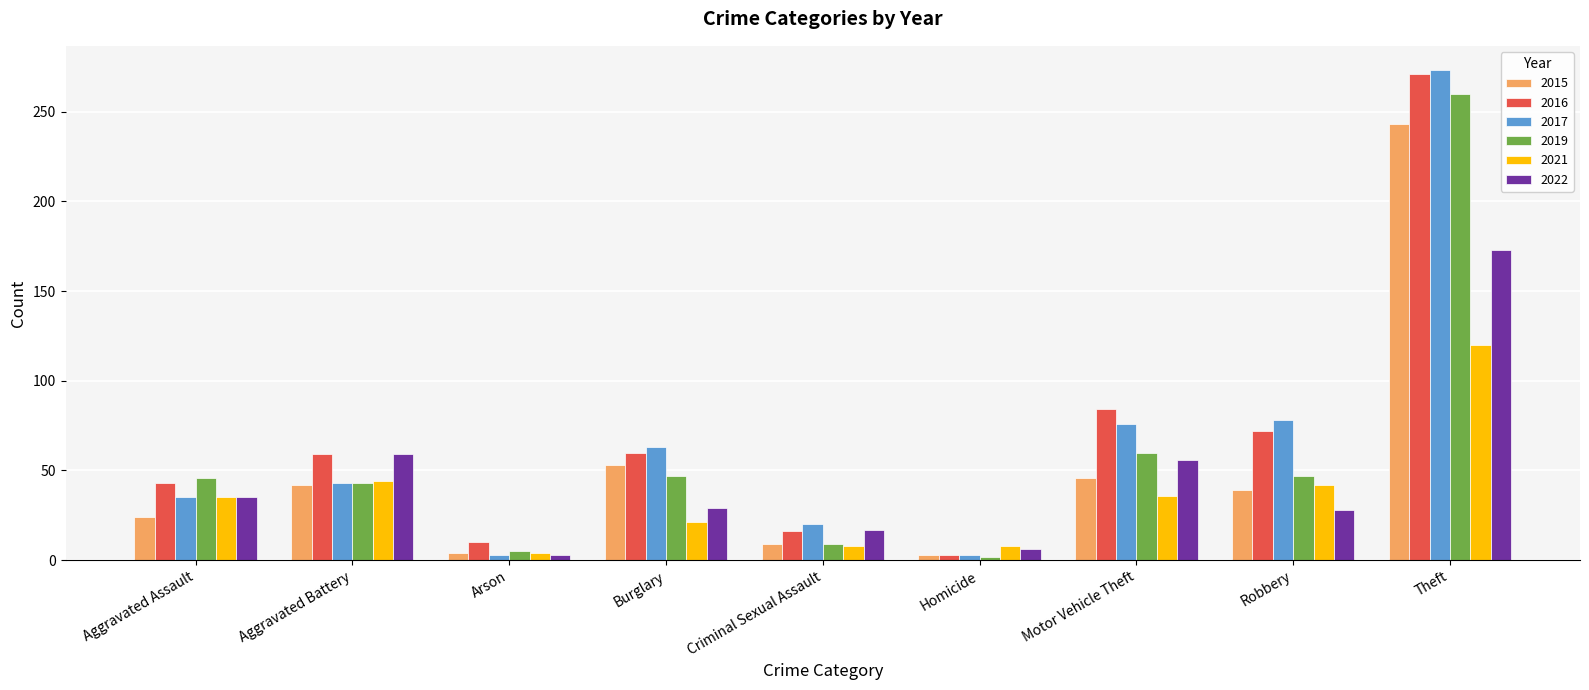

The value of 2017 at Aggravated Assault is 59. True or false?

False